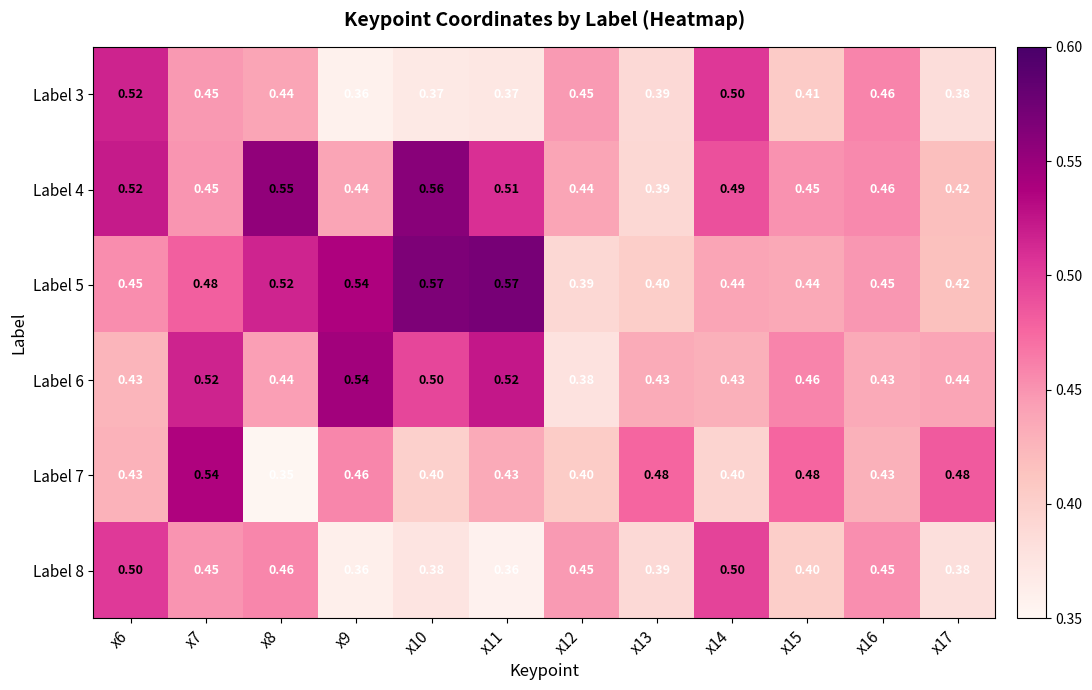

What is the total value across all series at x8?

2.8